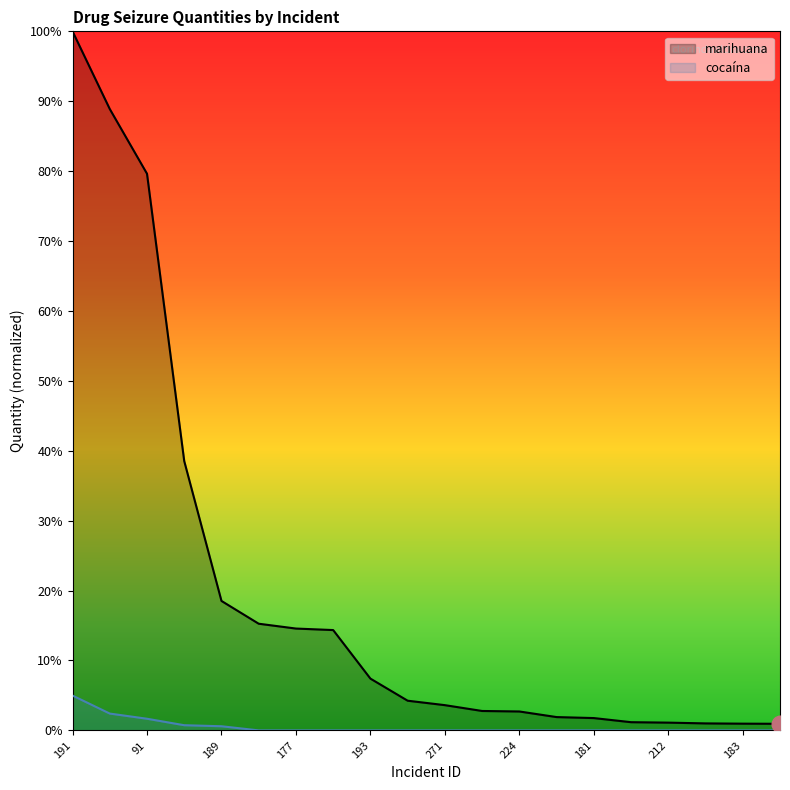

What position from the left is 189?

5